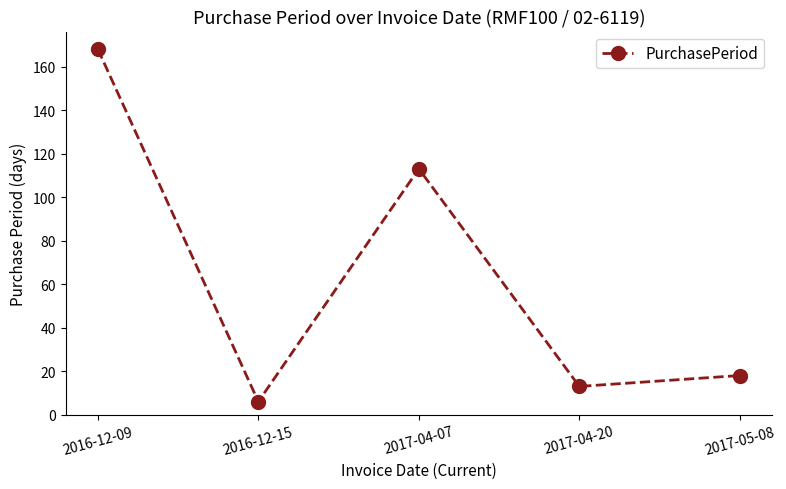

Reading left to right, extract all data points from this chart.

168	6	113	13	18